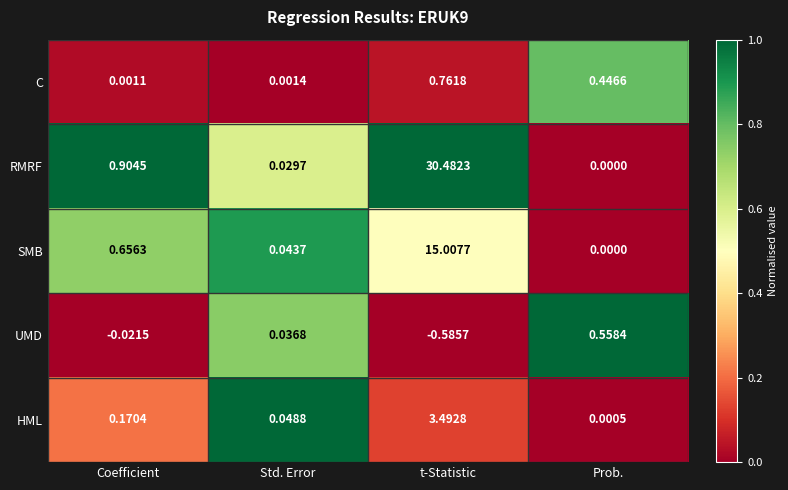

Which category has the highest value in the RMRF series?

t-Statistic